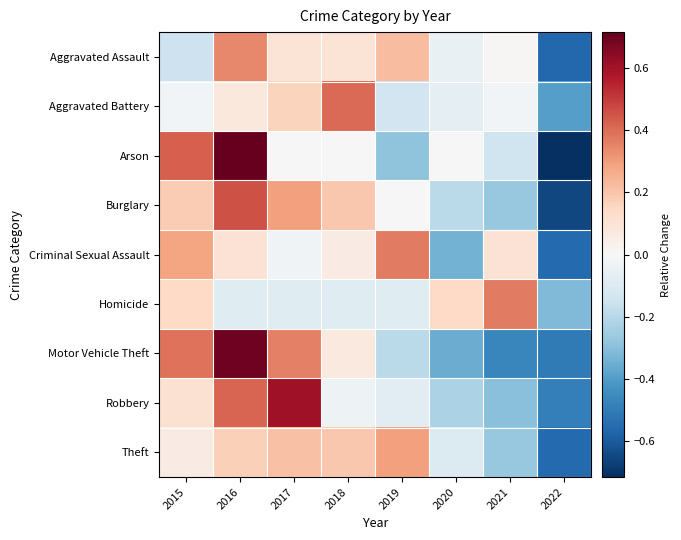

How many categories are shown in the chart?

8